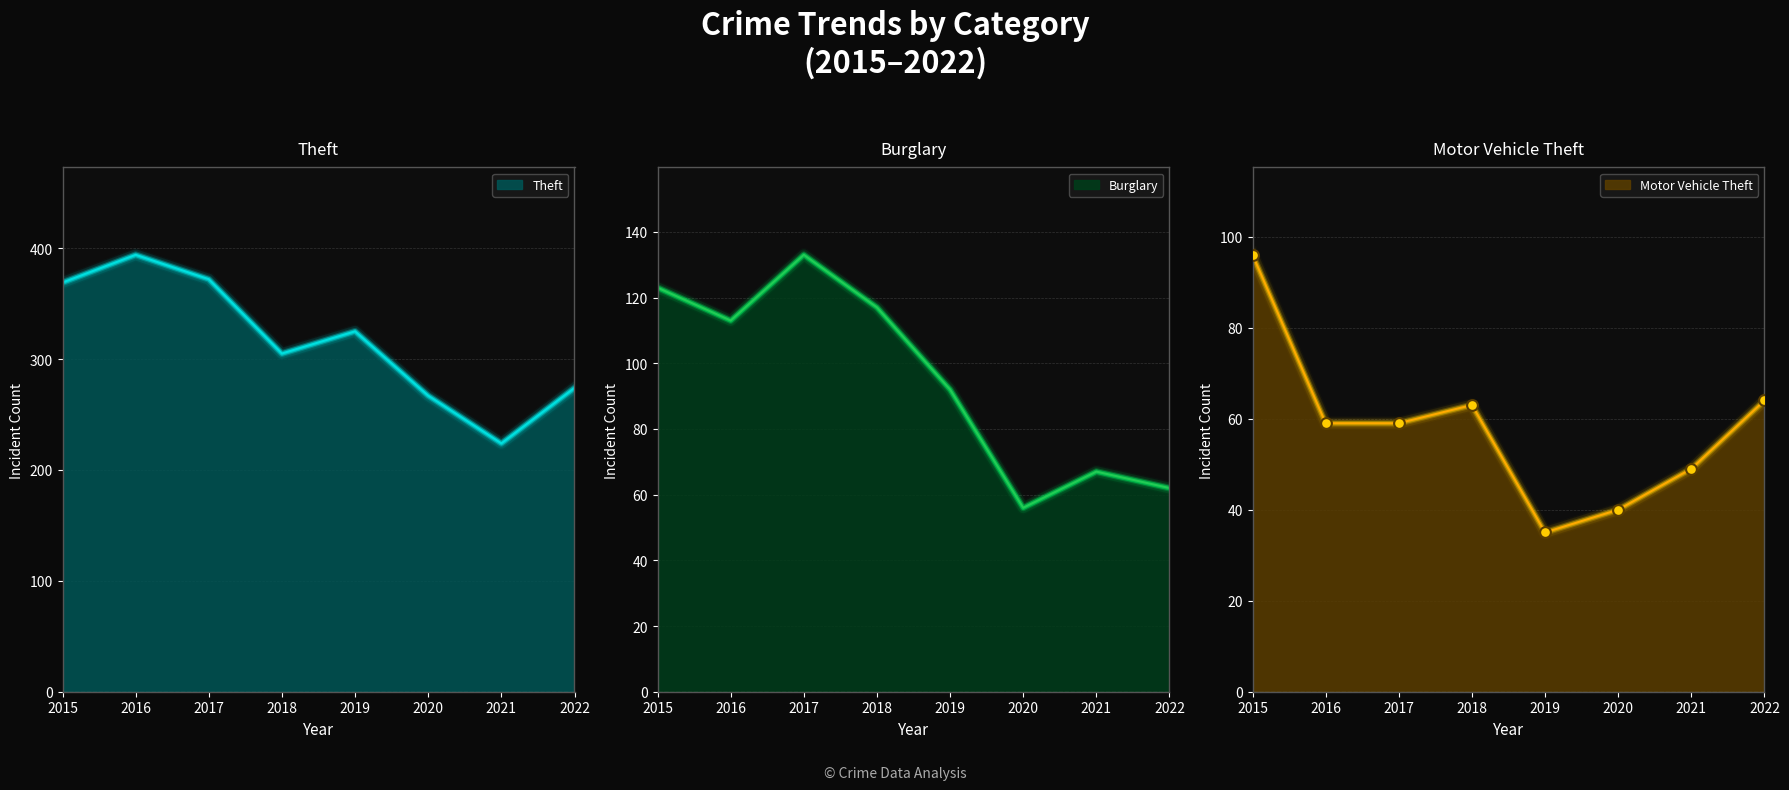

Is the value of Theft at 2019 greater than the value of Motor Vehicle Theft at 2016?

Yes